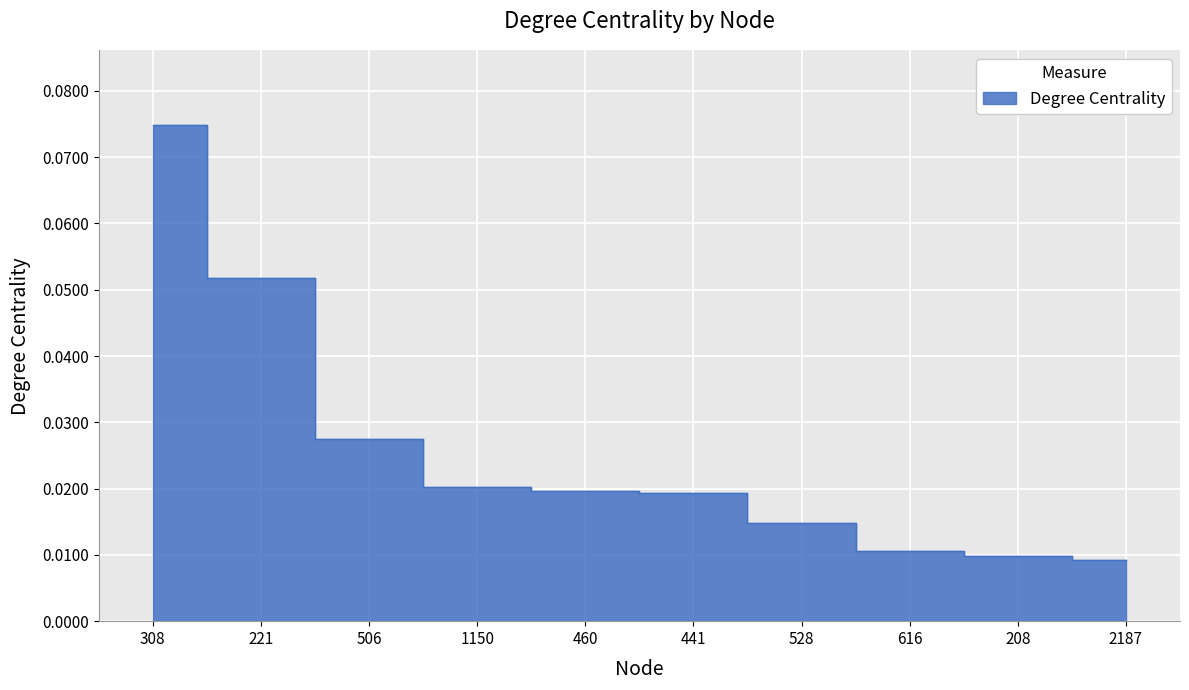

Reading left to right, transcribe all the data shown in this chart.

308=0.1	221=0.1	506=0.0	1150=0.0	460=0.0	441=0.0	528=0.0	616=0.0	208=0.0	2187=0.0